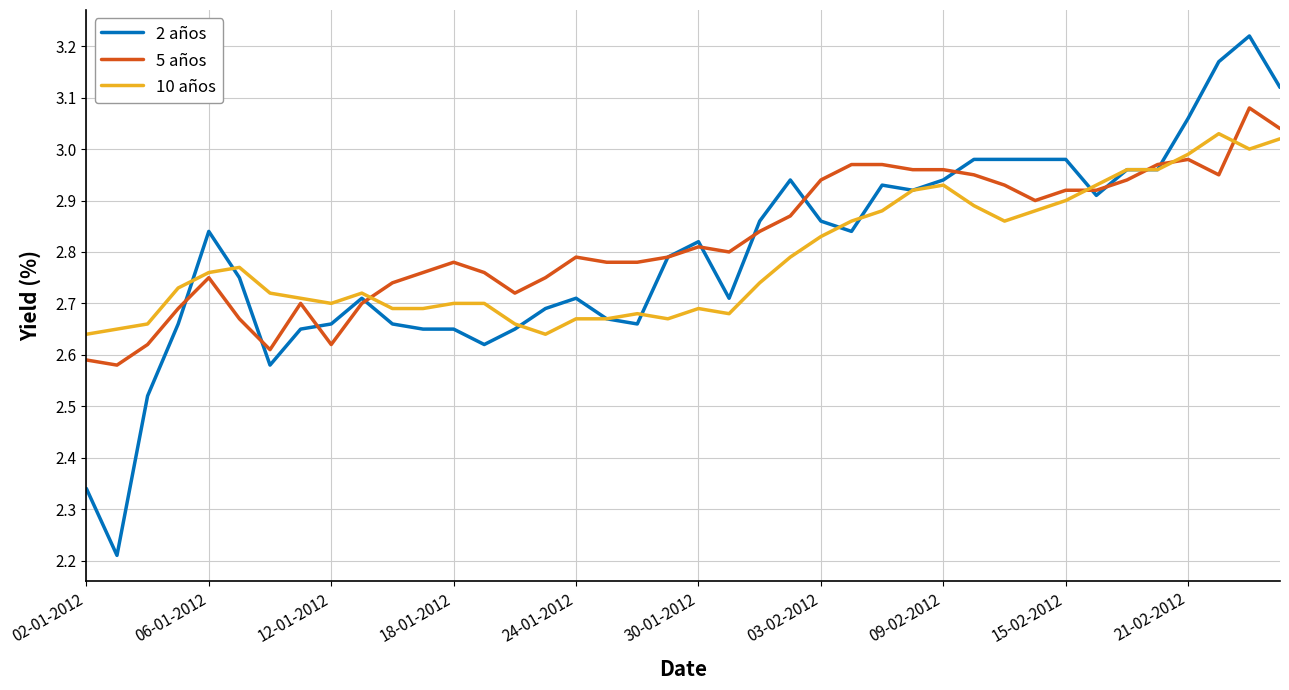

What is the minimum value for 2 años?

2.2